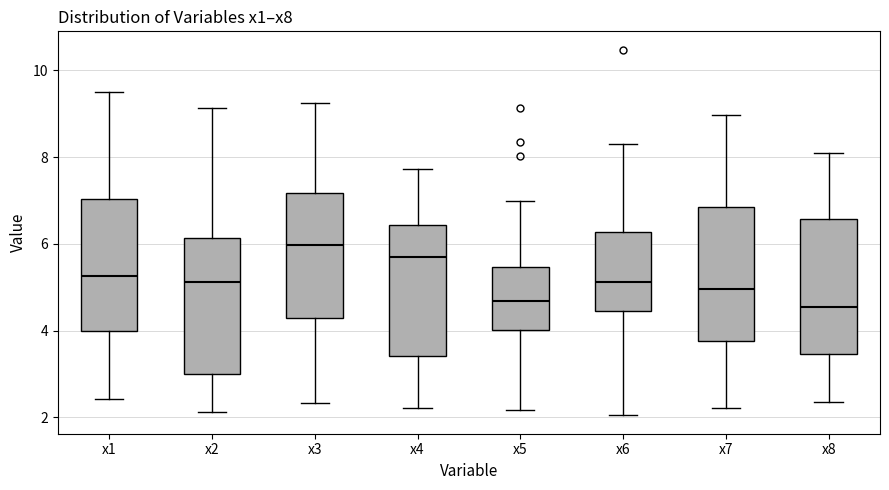

Reading left to right, read every box against the y-axis: the position of its median line, the range the box covers, and the ends of its whiskers. The values are not printed on the chart, so give them approximately, as read against the axis.

x1: median 5.2, box 4.0 to 7.0, whiskers 2.4 to 9.6
x2: median 5.2, box 3.0 to 6.2, whiskers 2.2 to 9.2
x3: median 6.0, box 4.2 to 7.2, whiskers 2.4 to 9.2
x4: median 5.6, box 3.4 to 6.4, whiskers 2.2 to 7.8
x5: median 4.6, box 4.0 to 5.4, whiskers 2.2 to 7.0
x6: median 5.2, box 4.4 to 6.2, whiskers 2.0 to 8.4
x7: median 5.0, box 3.8 to 6.8, whiskers 2.2 to 9.0
x8: median 4.6, box 3.4 to 6.6, whiskers 2.4 to 8.0